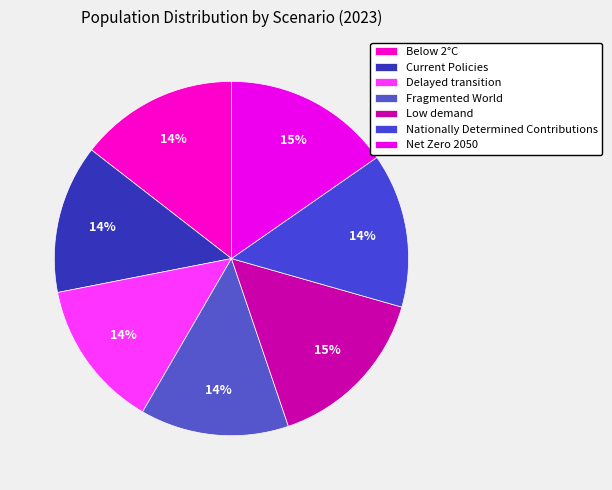

Rank the categories by value from lowest to highest.

Fragmented World, Delayed transition, Current Policies, Nationally Determined Contributions, Below 2°C, Net Zero 2050, Low demand